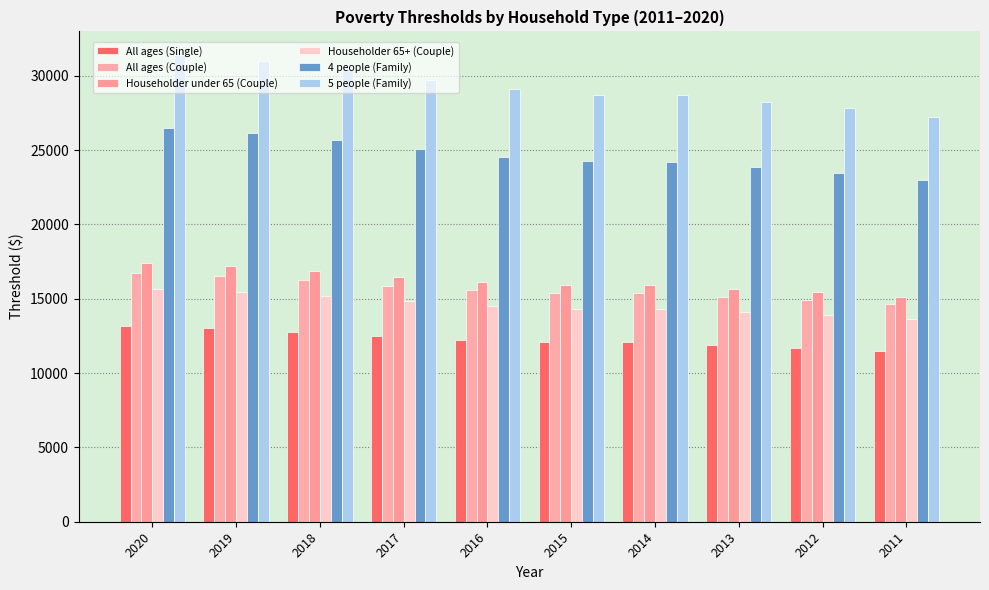

What is the value of the All ages (Couple) bar at the 7th from the left?

15379